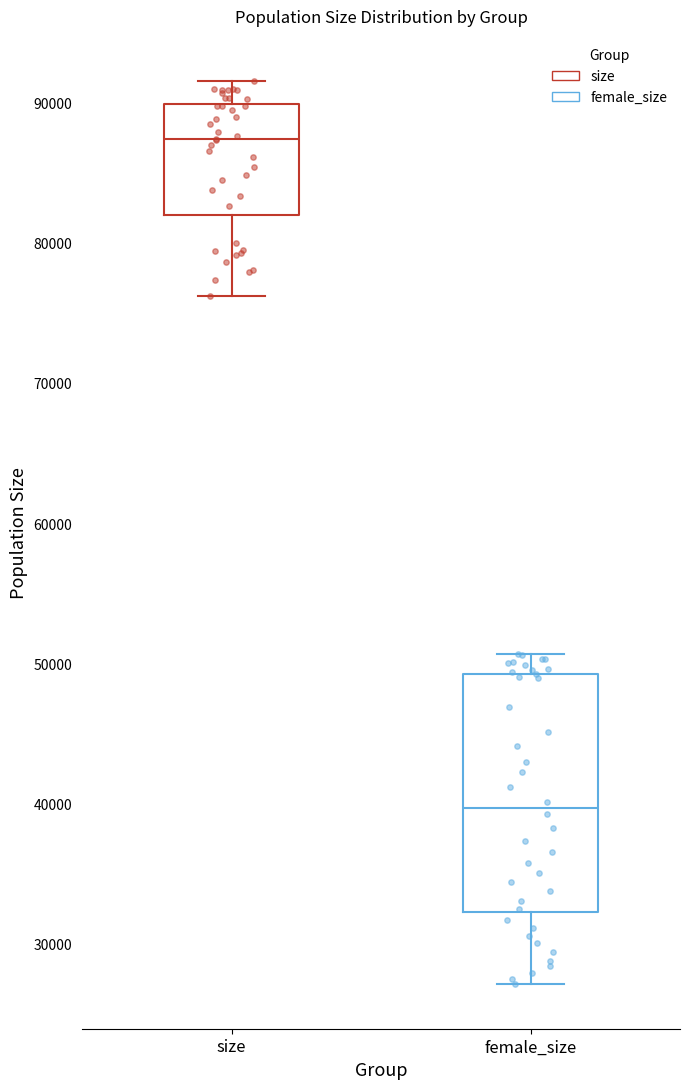

Reading left to right, transcribe this box plot: for each box, give where its median line is, the range the box spans, and where its two whiskers end, as read against the y-axis. The values are not printed on the chart, so give them approximately, as read against the axis.

size: median 87000, box 82000 to 90000, whiskers 76000 to 92000
female_size: median 40000, box 32000 to 49000, whiskers 27000 to 51000